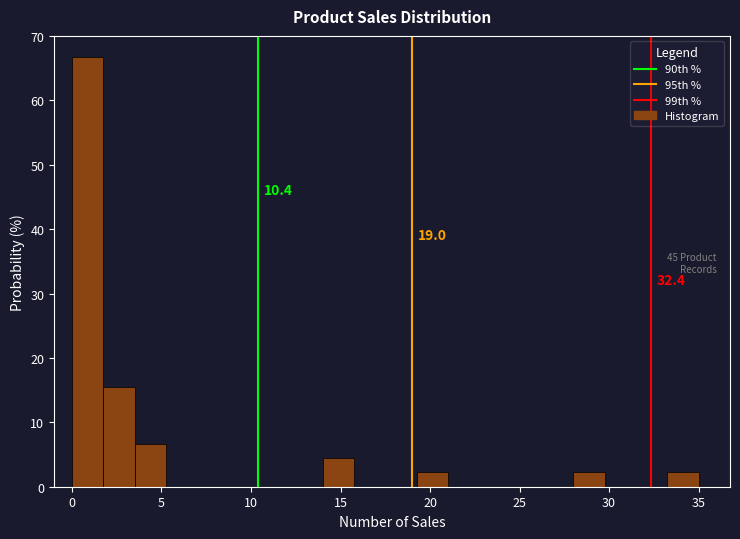

Read against the x-axis, roughly where is the centre of the tallest bar?

1.0